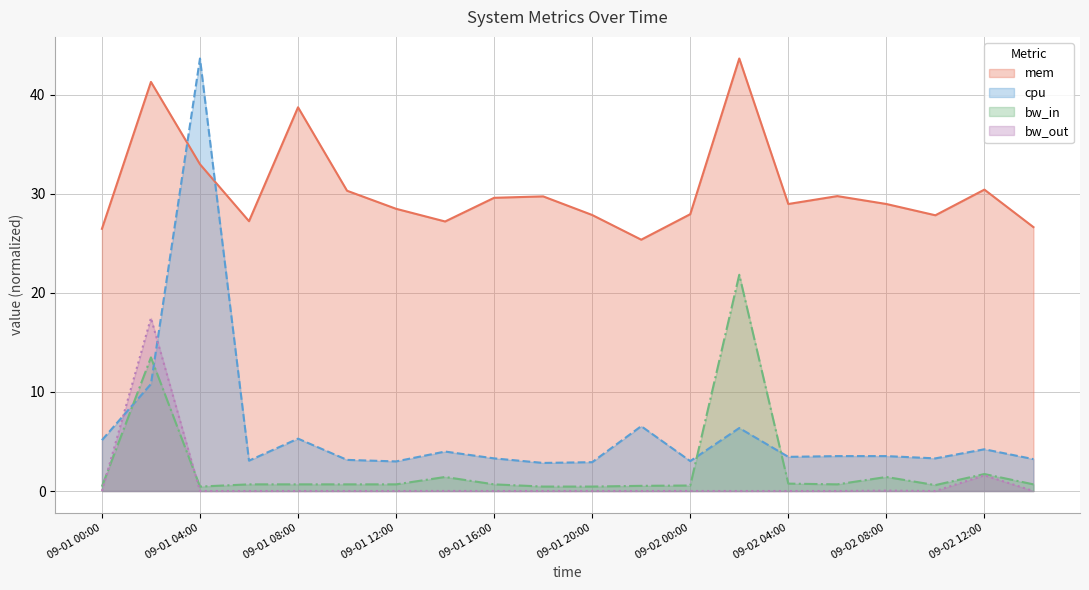

At 2013-09-02 14:00:00, list the series in order from largest to smallest.

mem, cpu, bw_in, bw_out